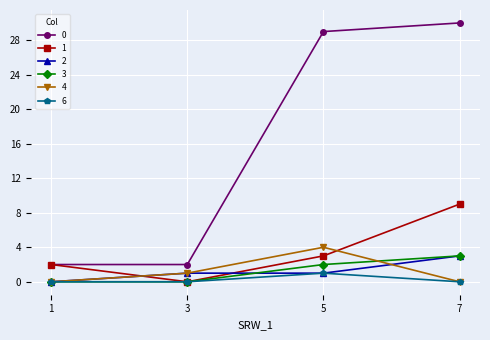

What is the difference between the highest and lowest values at 7?

30